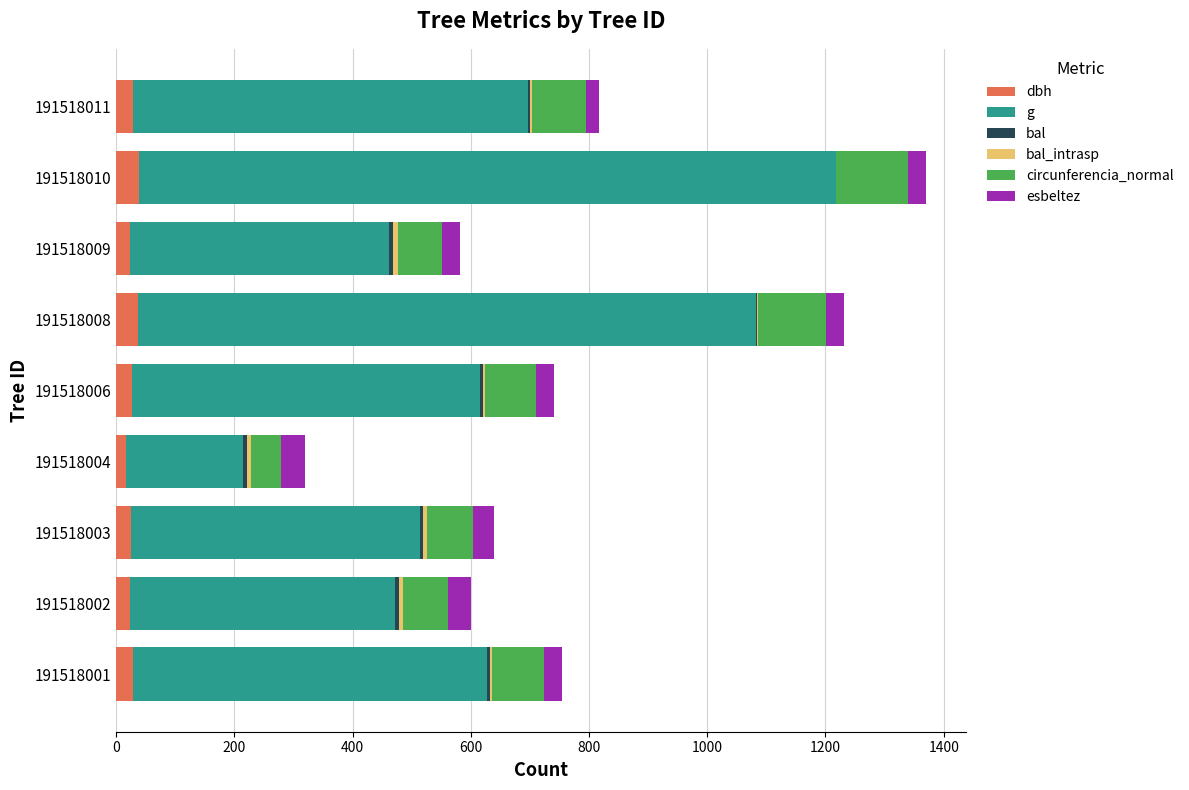

True or false: dbh has a value of 24.9 at 191518003.

True